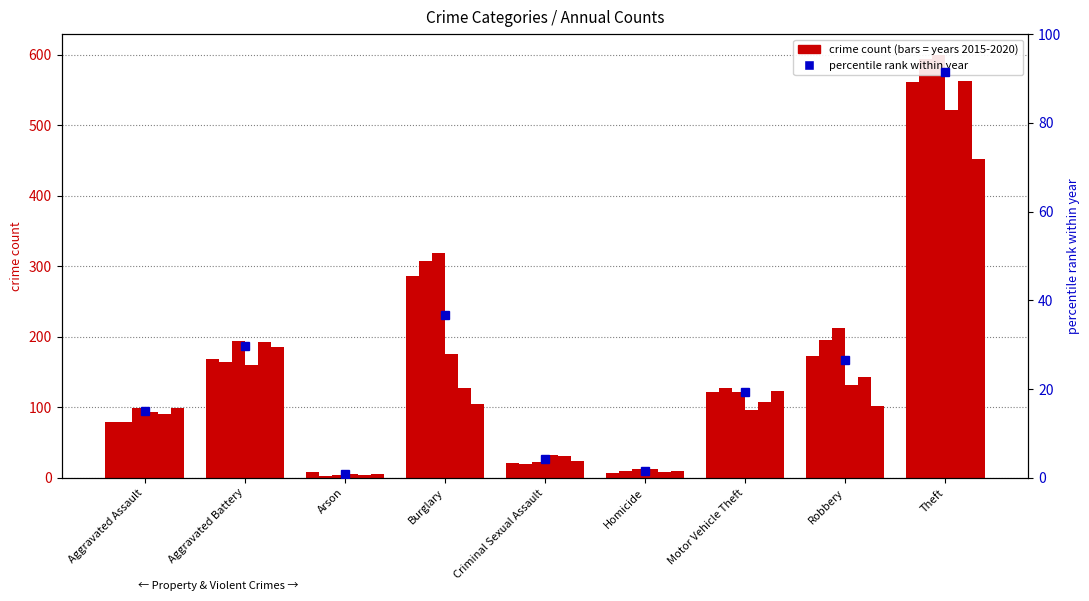

Reading right to left, extract all data points from this chart.

91.5	26.7	19.4	1.6	4.2	36.7	0.8	29.7	15.0